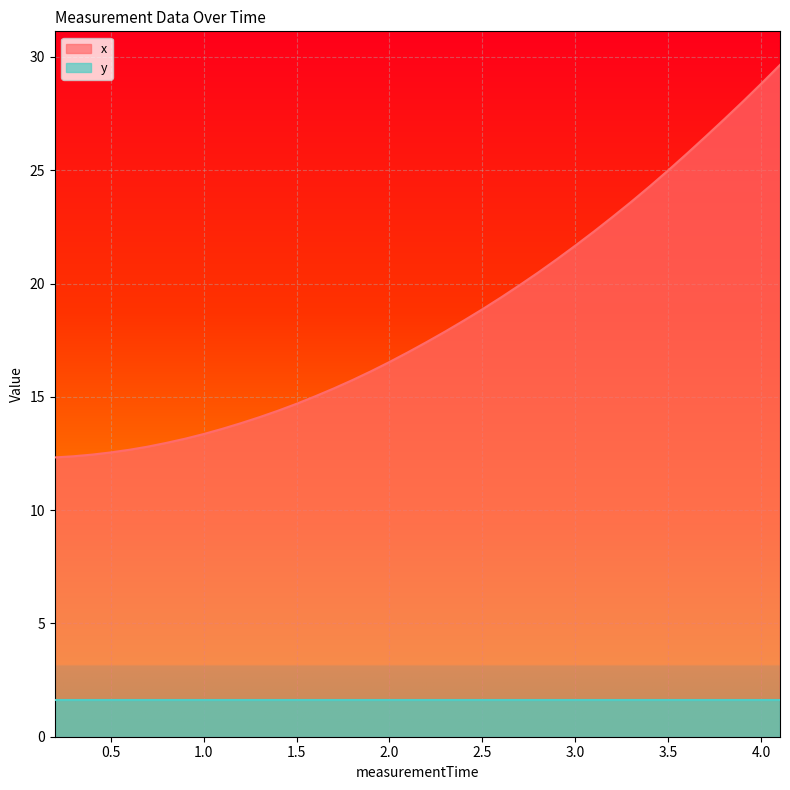

Rank the series by their average value, from lowest to highest.

y, x